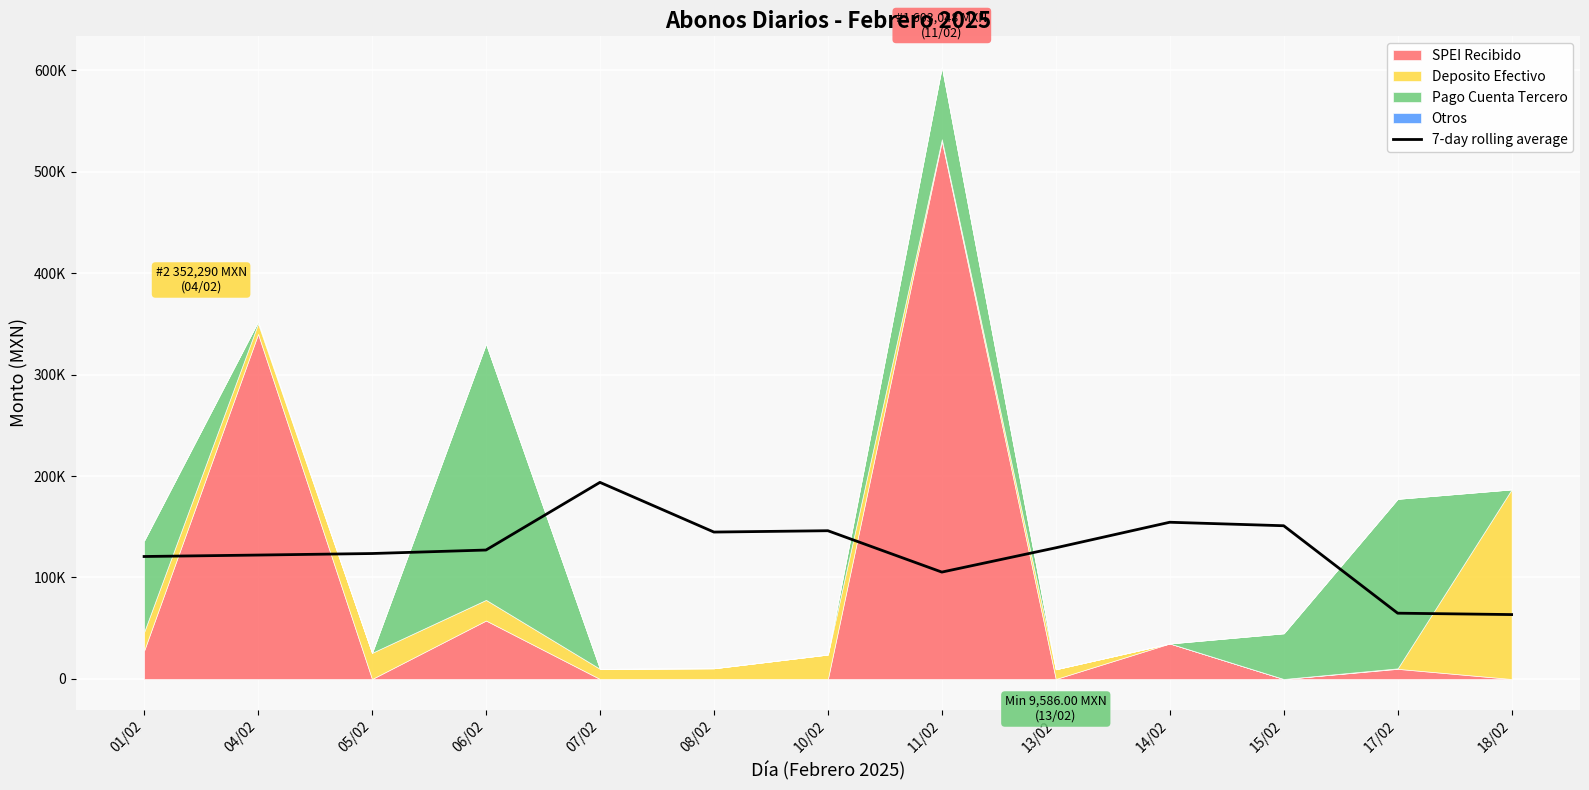

True or false: the data shows 150990.6 at 15/02.

True